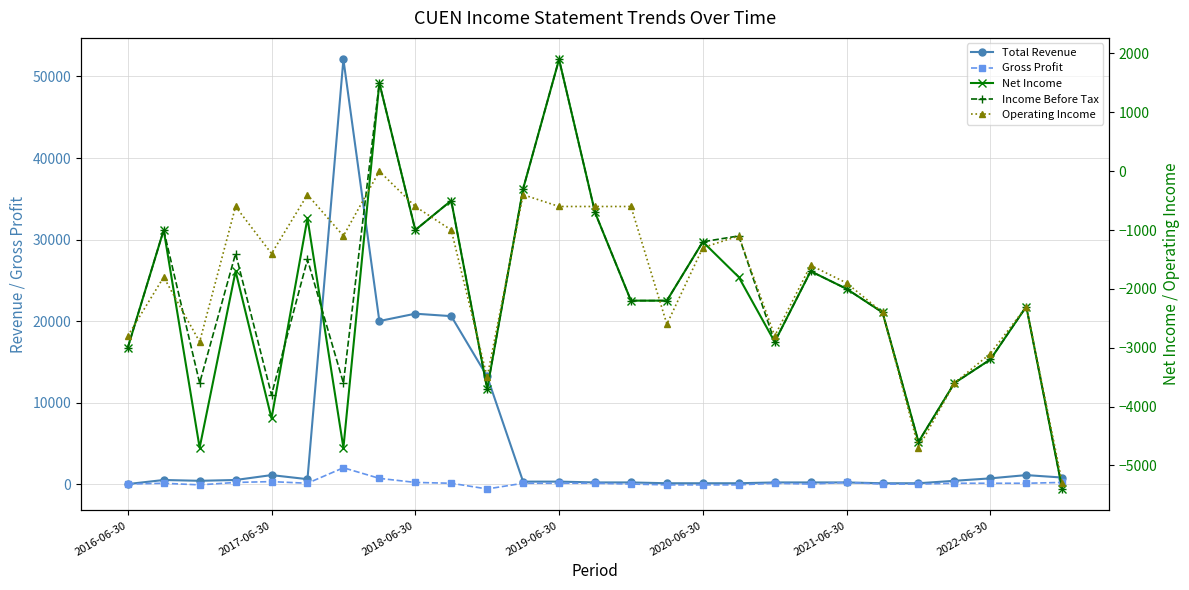

At how many categories does at least one series exceed 15052?

4